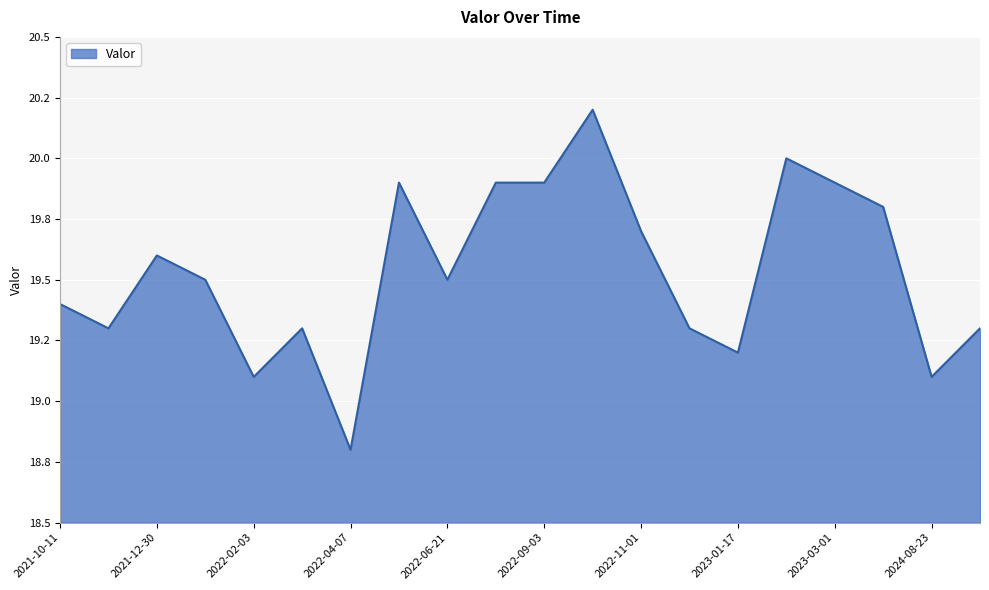

Does the chart have visible grid lines?

Yes